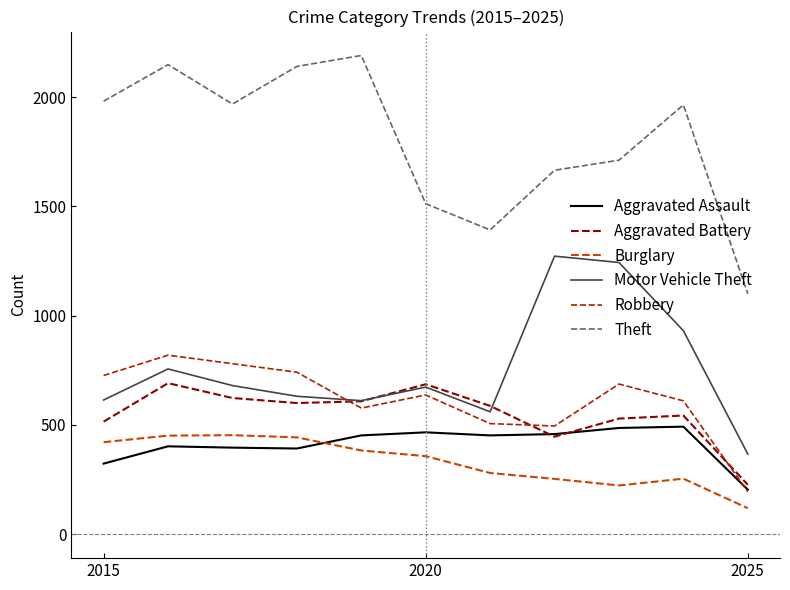

What is the smallest value displayed?

119